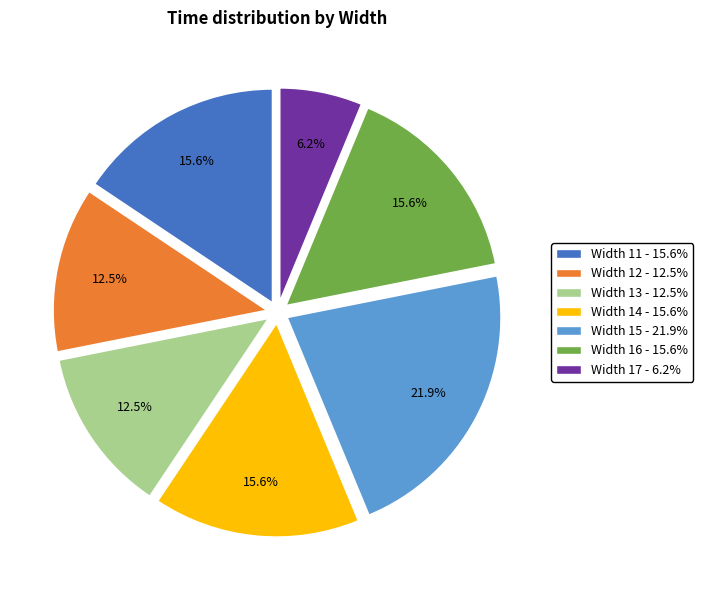

Does any single category account for the majority?

No